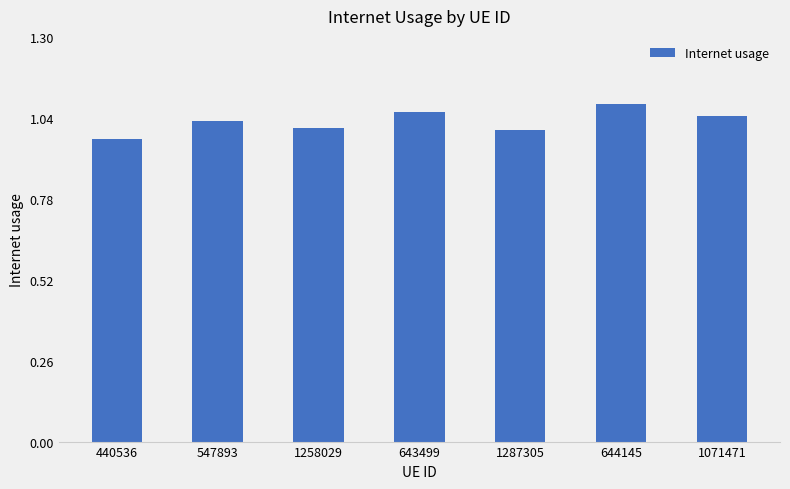

How many bars are there in total?

7